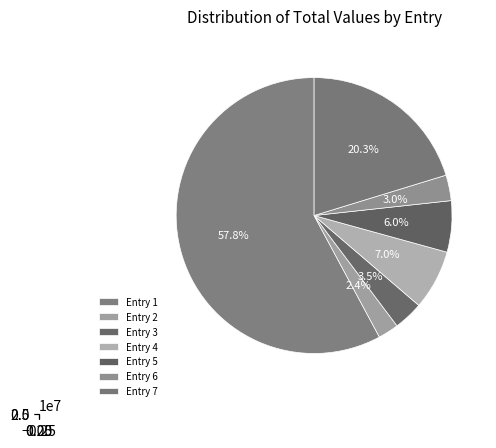

How many slices are in this pie chart?

7